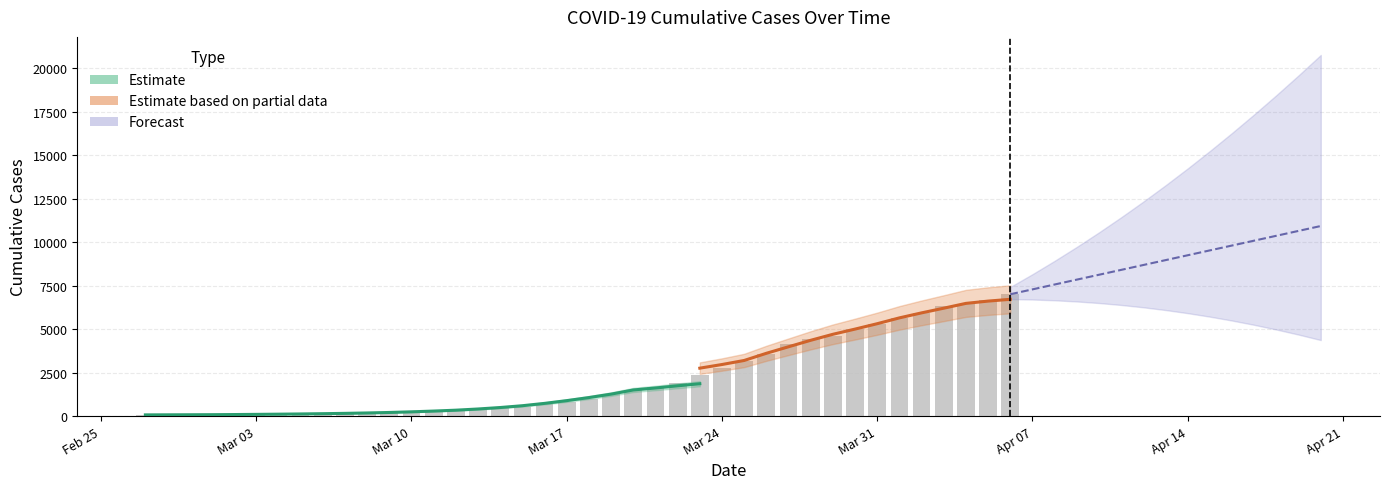

Rank the categories by value from lowest to highest.

2020-02-27, 2020-02-28, 2020-02-29, 2020-03-01, 2020-03-02, 2020-03-03, 2020-03-04, 2020-03-05, 2020-03-06, 2020-03-07, 2020-03-08, 2020-03-09, 2020-03-10, 2020-03-11, 2020-03-12, 2020-03-13, 2020-03-14, 2020-03-15, 2020-03-16, 2020-03-17, 2020-03-18, 2020-03-19, 2020-03-20, 2020-03-21, 2020-03-22, 2020-03-23, 2020-03-24, 2020-03-25, 2020-03-26, 2020-03-27, 2020-03-28, 2020-03-29, 2020-03-30, 2020-03-31, 2020-04-01, 2020-04-02, 2020-04-03, 2020-04-04, 2020-04-05, 2020-04-06